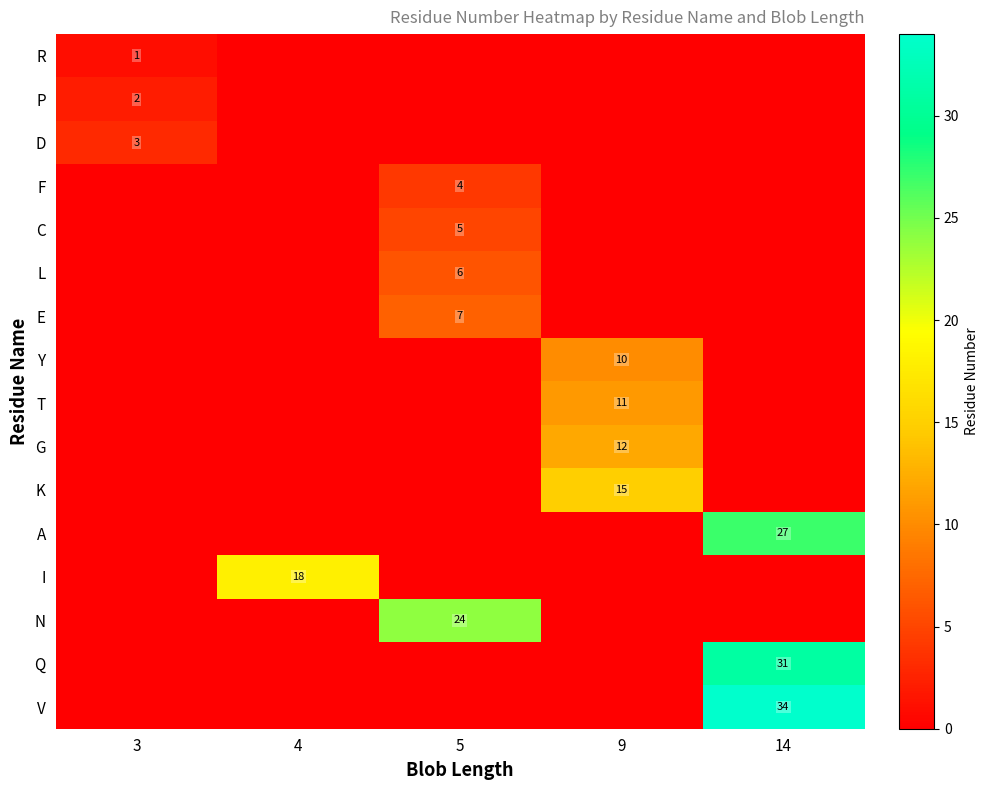

Is the value of L at 5 greater than the value of T at 9?

No